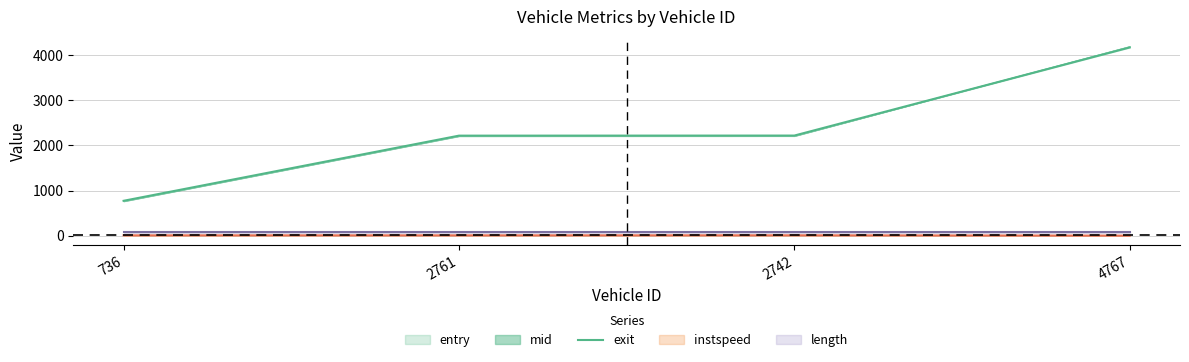

Does the chart have visible grid lines?

Yes